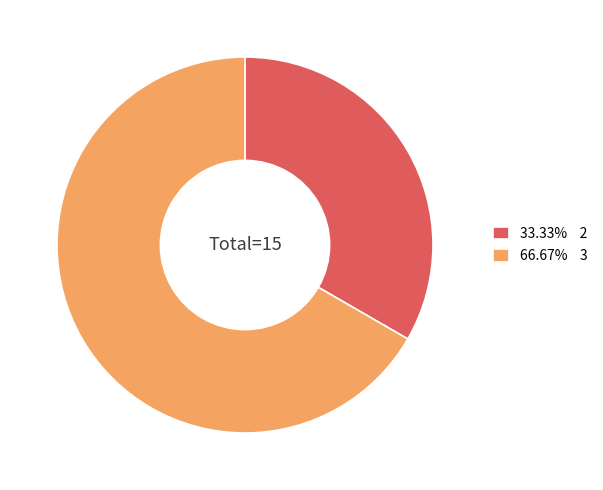

Does any single category account for the majority?

Yes